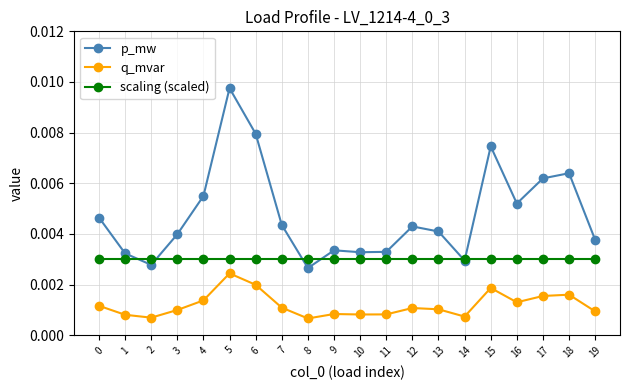

Count the p_mw values in the range 0 to 1.

20